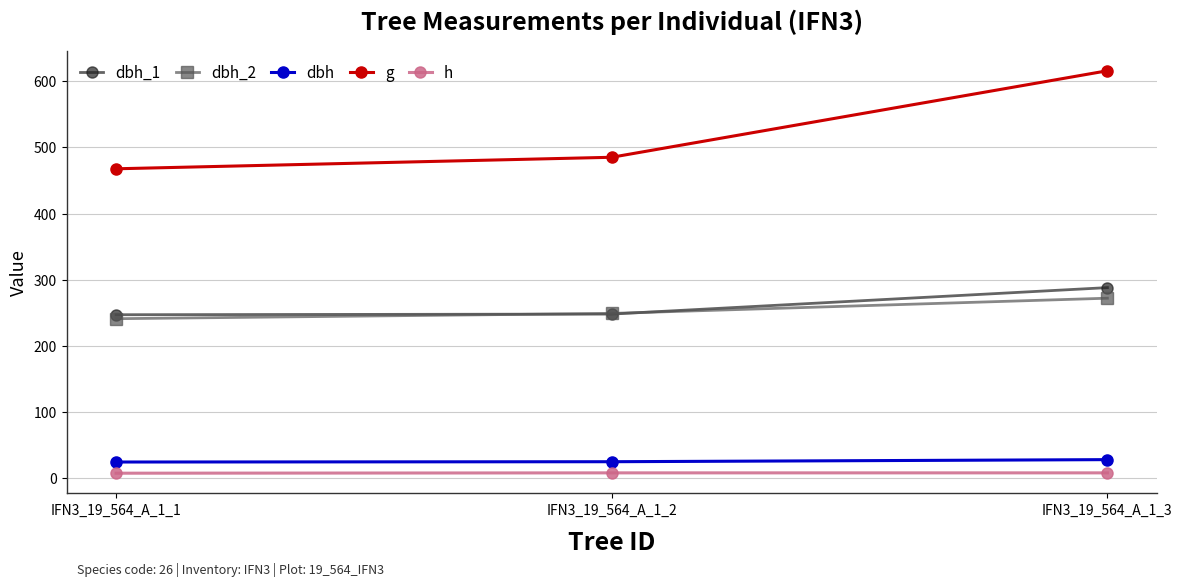

What is the sum of the g values at IFN3_19_564_A_1_1 and IFN3_19_564_A_1_3?

1083.3